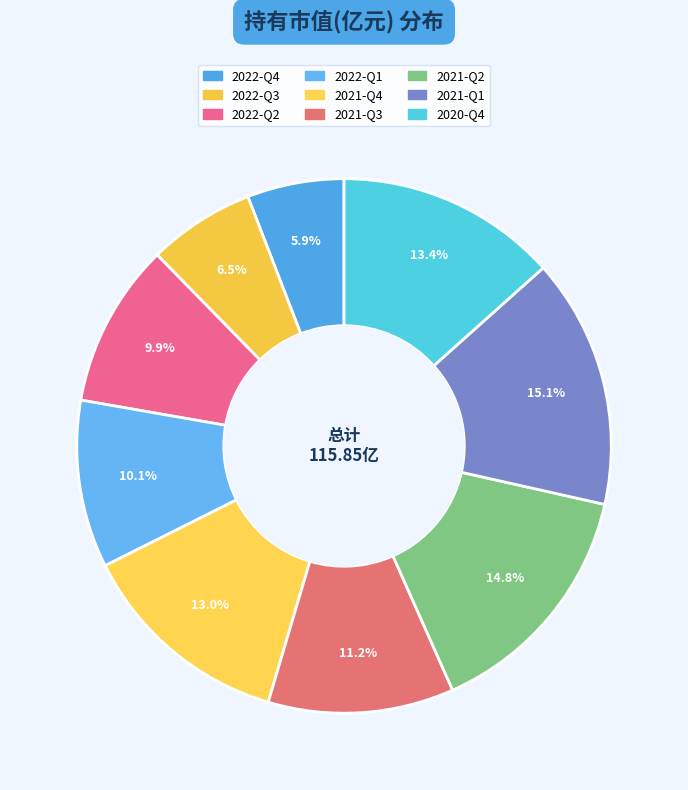

What is the smallest slice in the pie chart?

2022-Q4